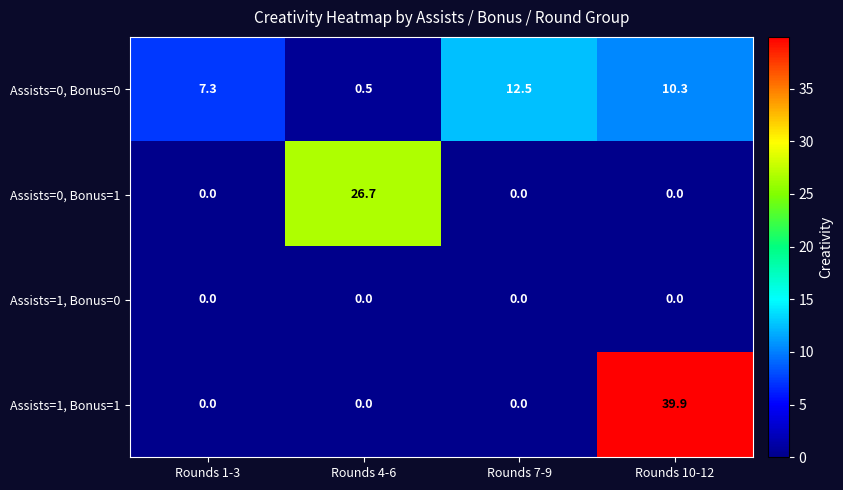

Which series changed the most between Rounds 4-6 and Rounds 7-9?

Assists=0, Bonus=1